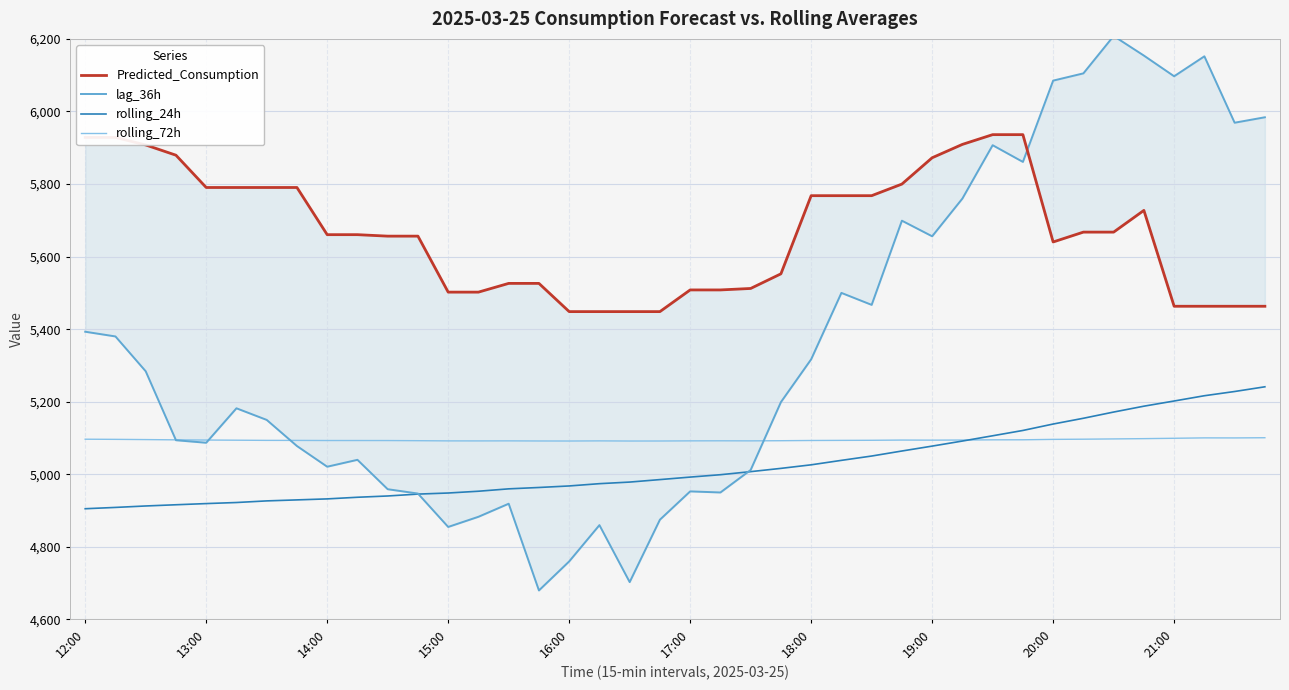

What is the highest value of the rolling_24h series?

5241.2